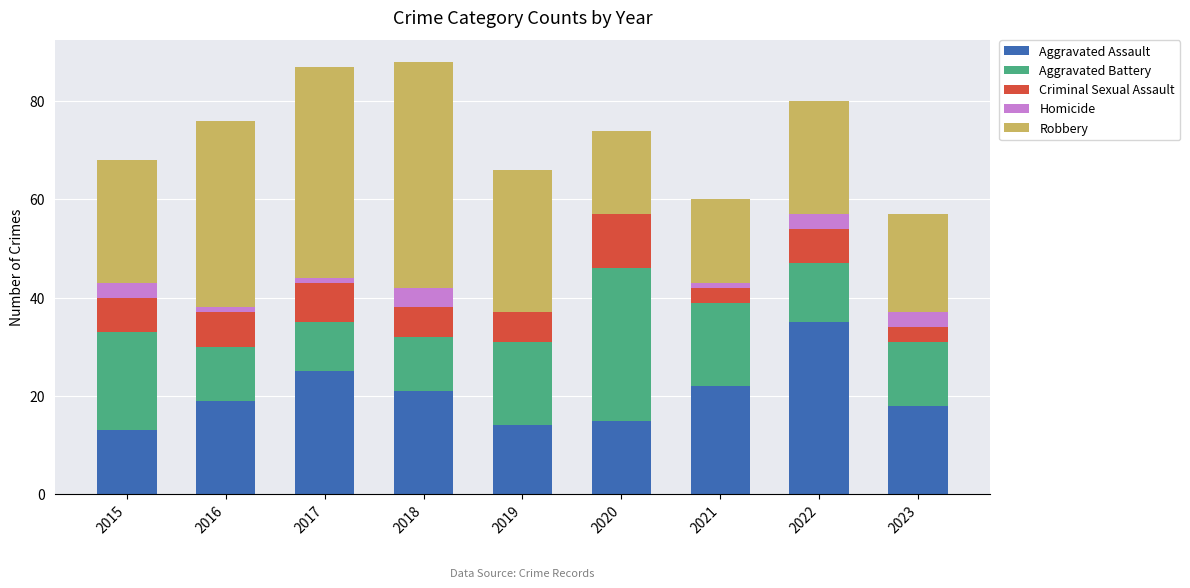

What are all the series names shown in the legend?

Aggravated Assault, Aggravated Battery, Criminal Sexual Assault, Homicide, Robbery